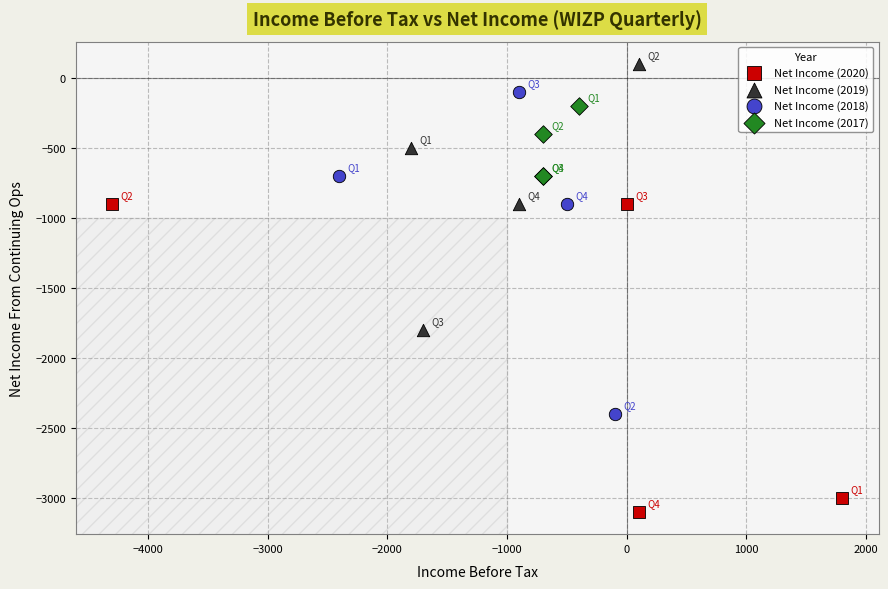

Which series reaches the minimum Y coordinate?

Net Income (2020)